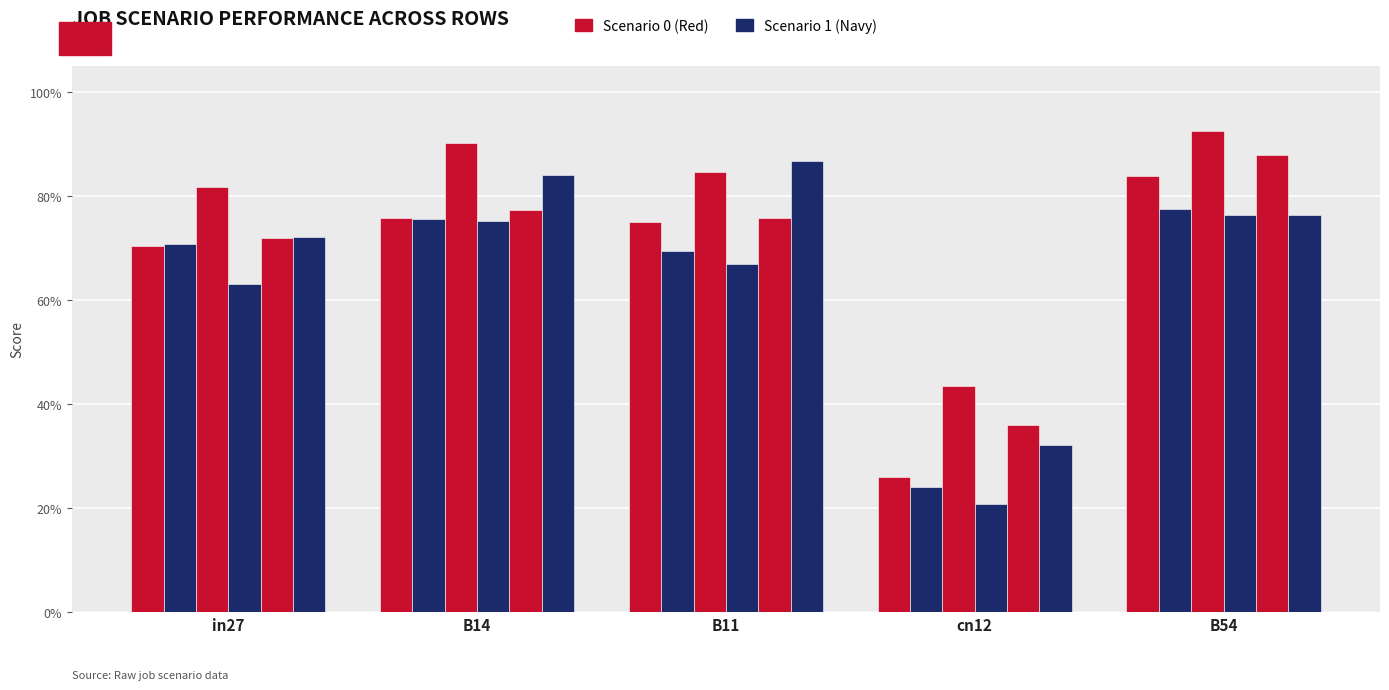

Which has a higher value, B14 or in27?

B14